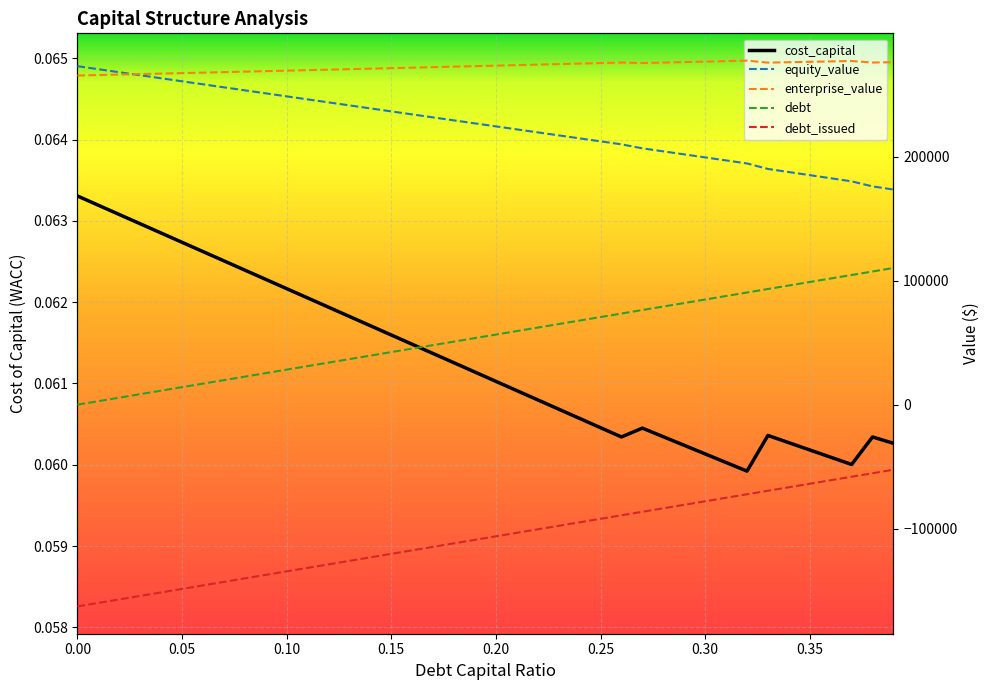

Between 0.11 and 0.08, which is larger?

0.11